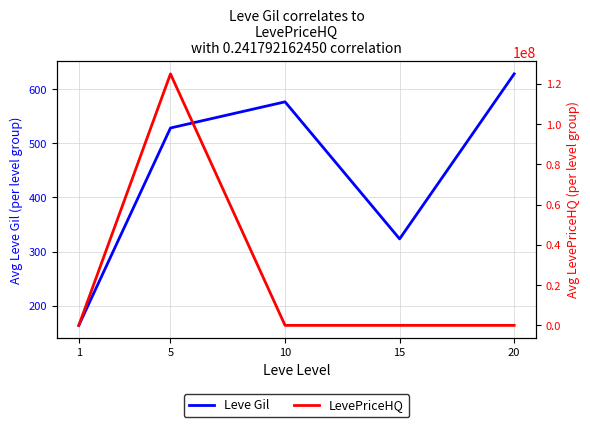

At which category is the sum across all series the highest?

5